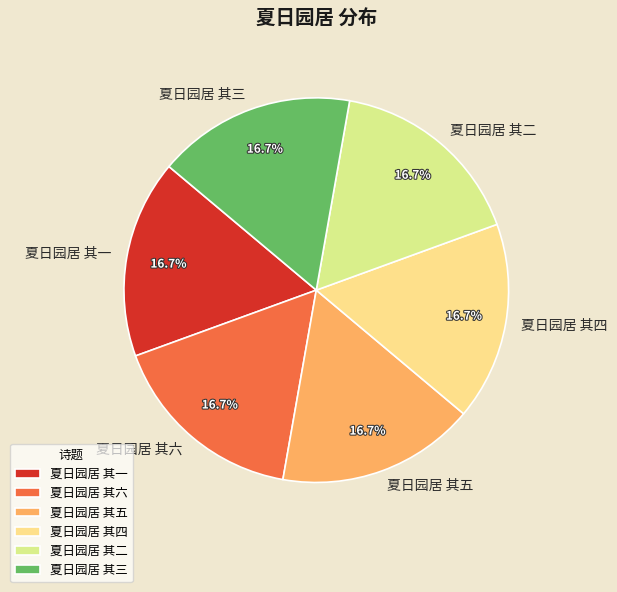

To the nearest percent, what is the average slice percentage?

17%